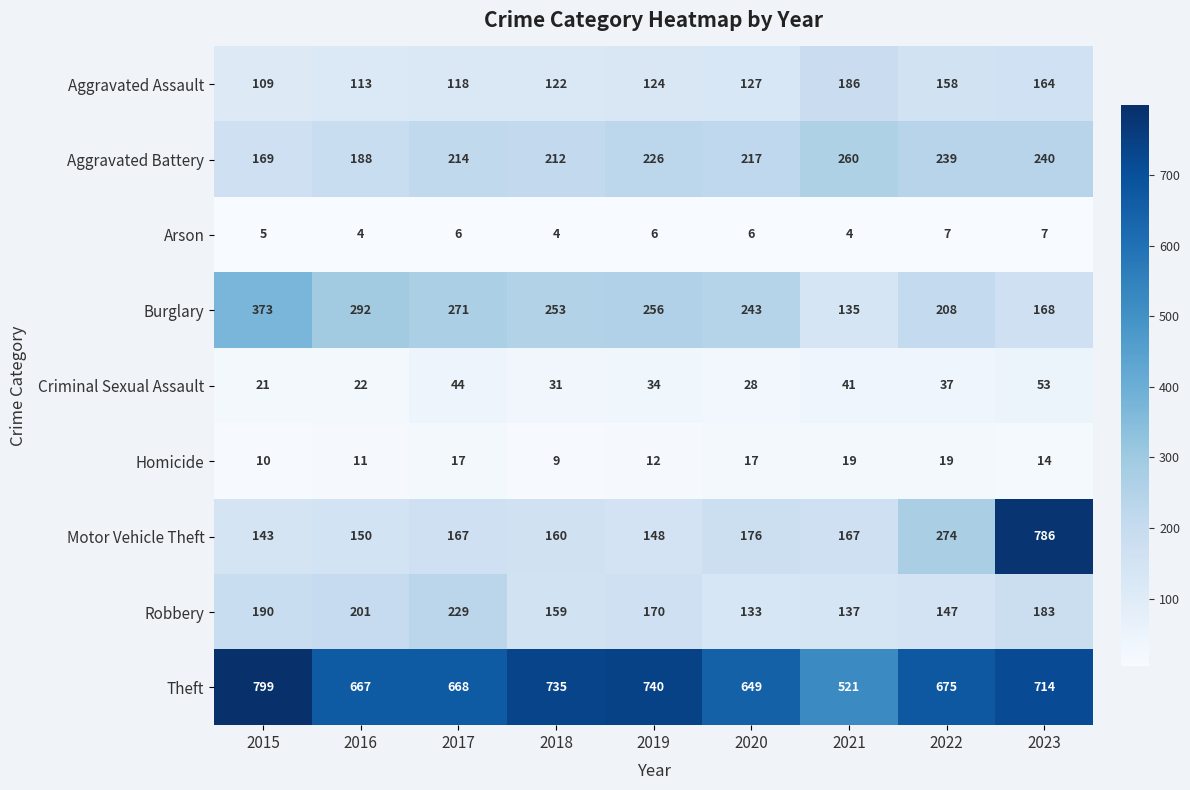

Which series has the largest range (max minus min)?

Motor Vehicle Theft